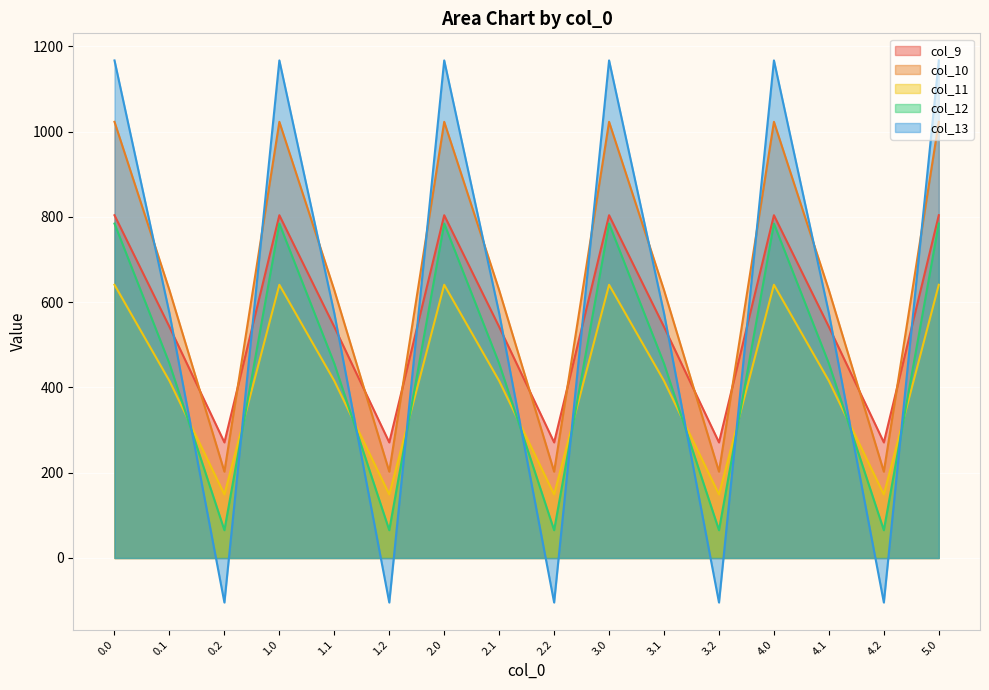

What is the label of the 15th point from the left?

4.2